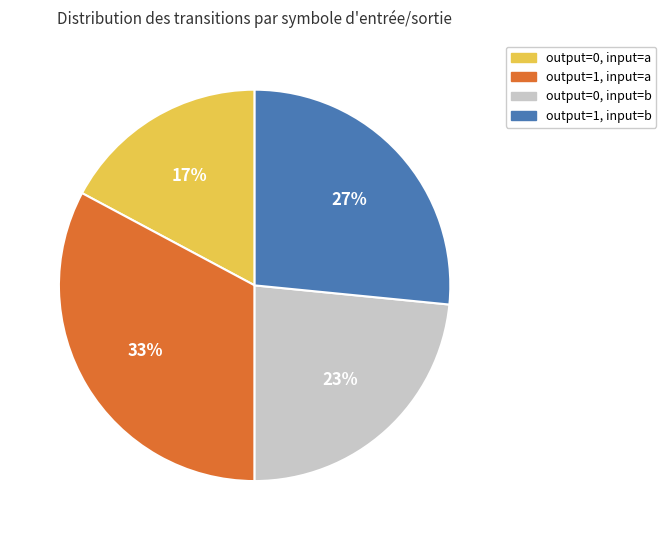

How many segments does this pie chart have?

4